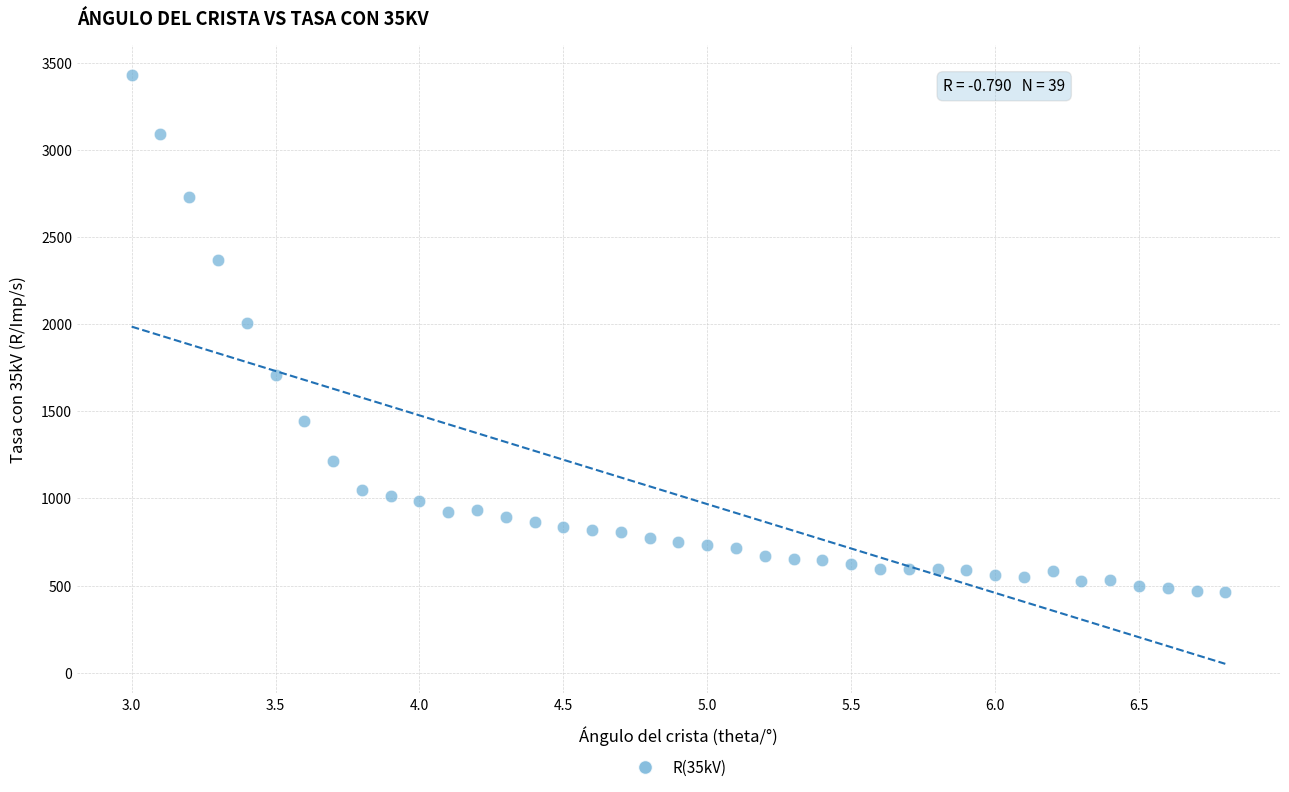

What Y value in the scatter plot is closest to 1948?

2005